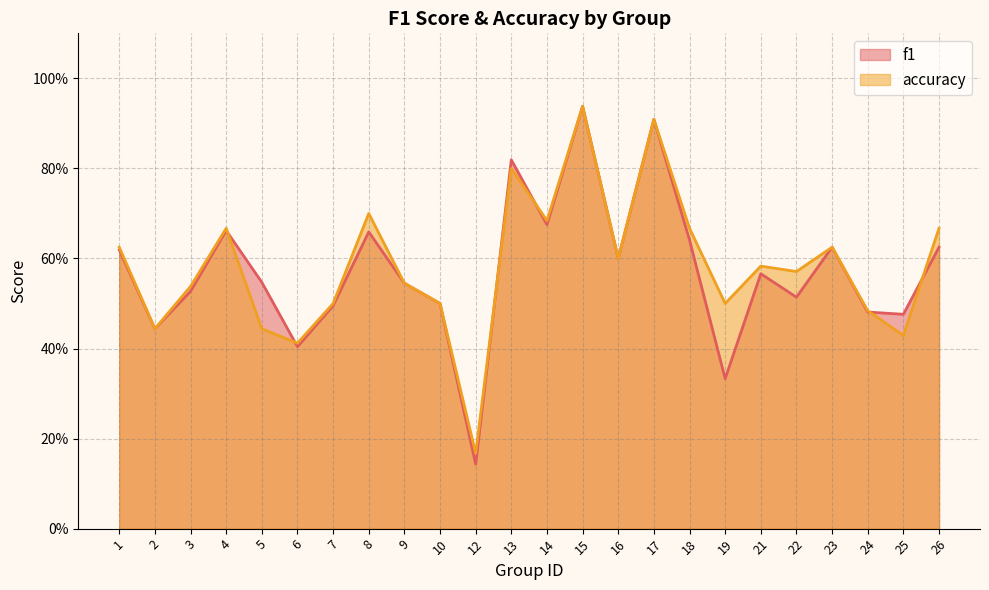

At which category does accuracy reach its first local peak?

4